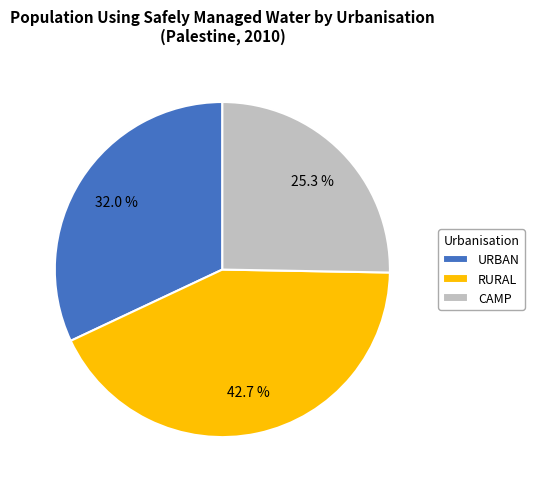

To the nearest percent, what is the combined percentage of URBAN and CAMP?

57%